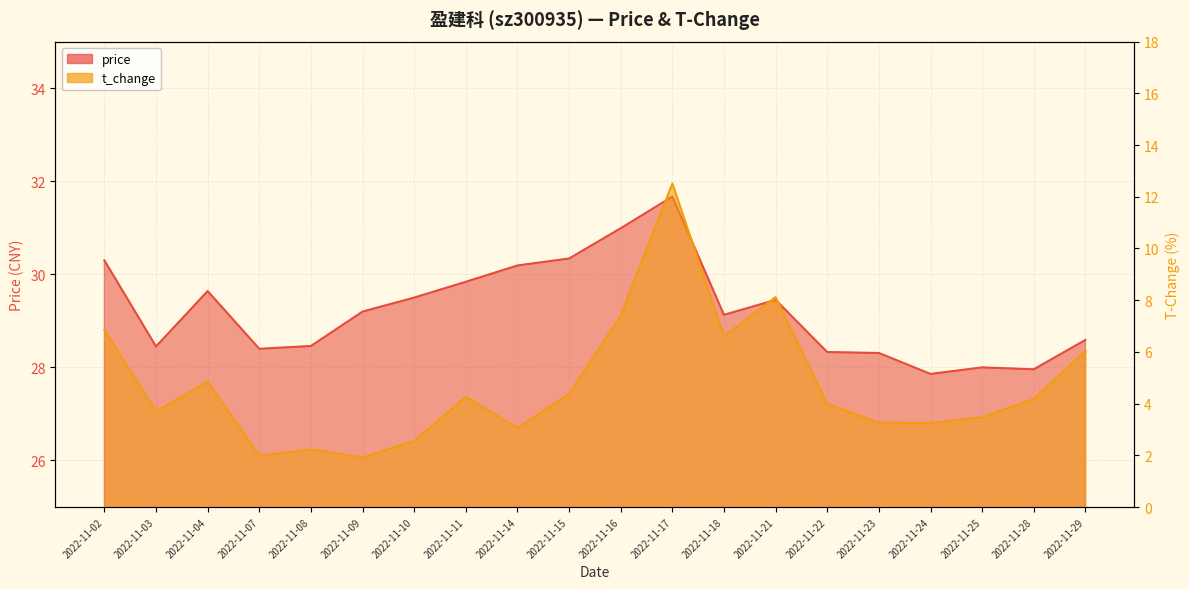

Rank the series at 2022-11-14 from lowest to highest value.

t_change, price